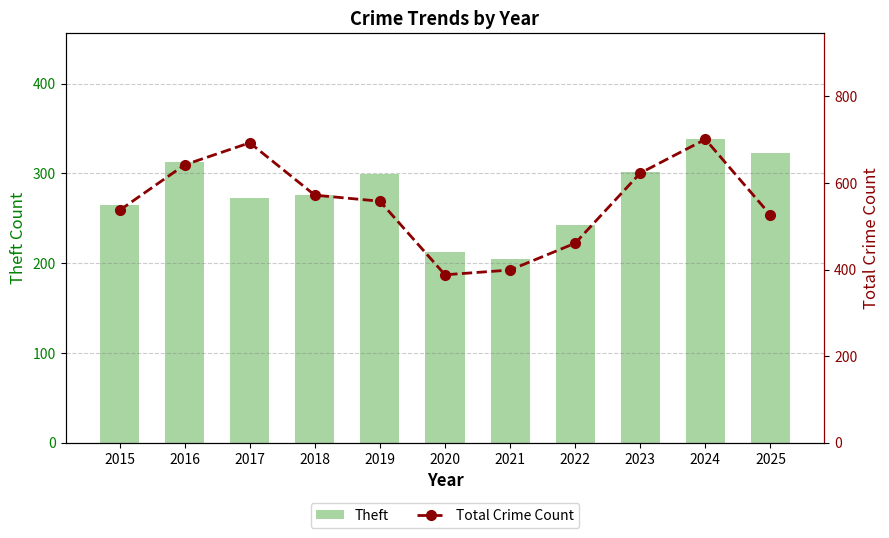

What is the value of the Theft bar at the 5th from the left?

299